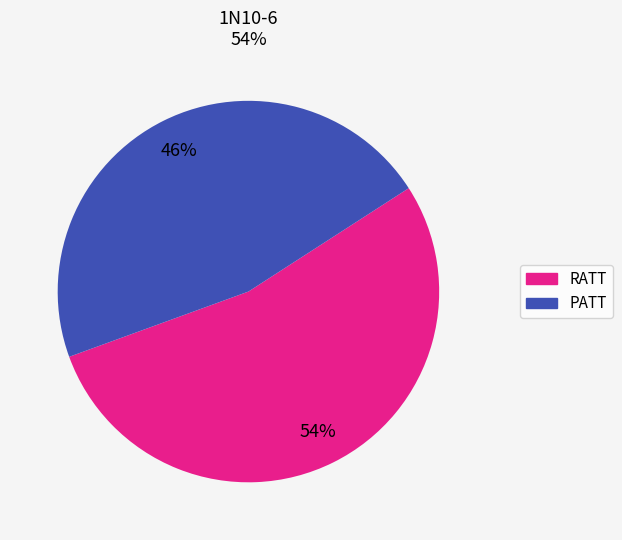

How many segments does this pie chart have?

2